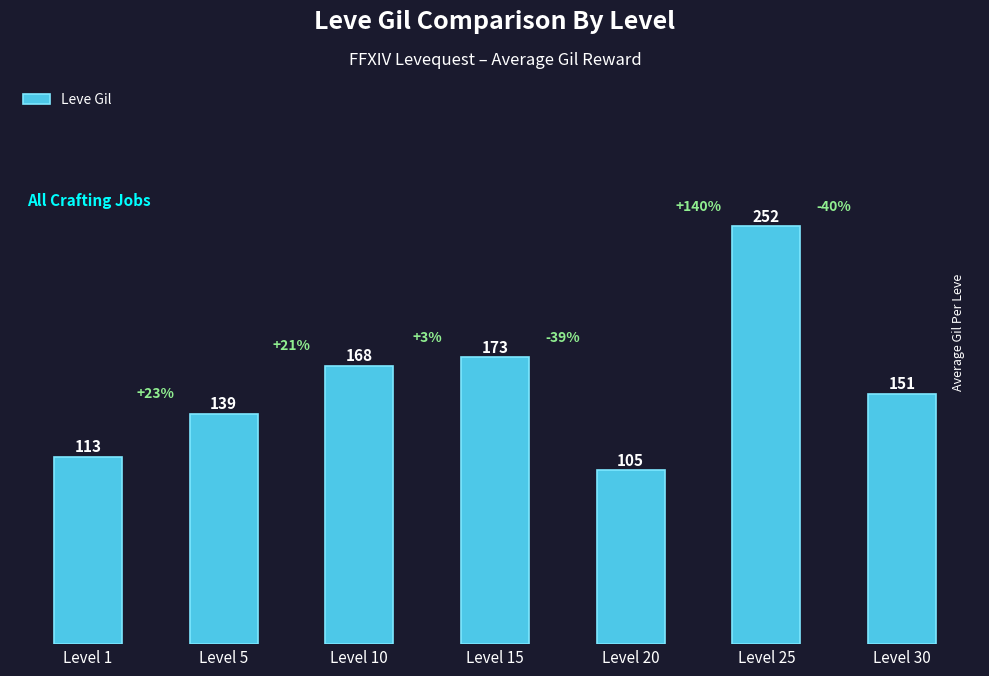

At which category does the chart reach its minimum across all series?

Level 20